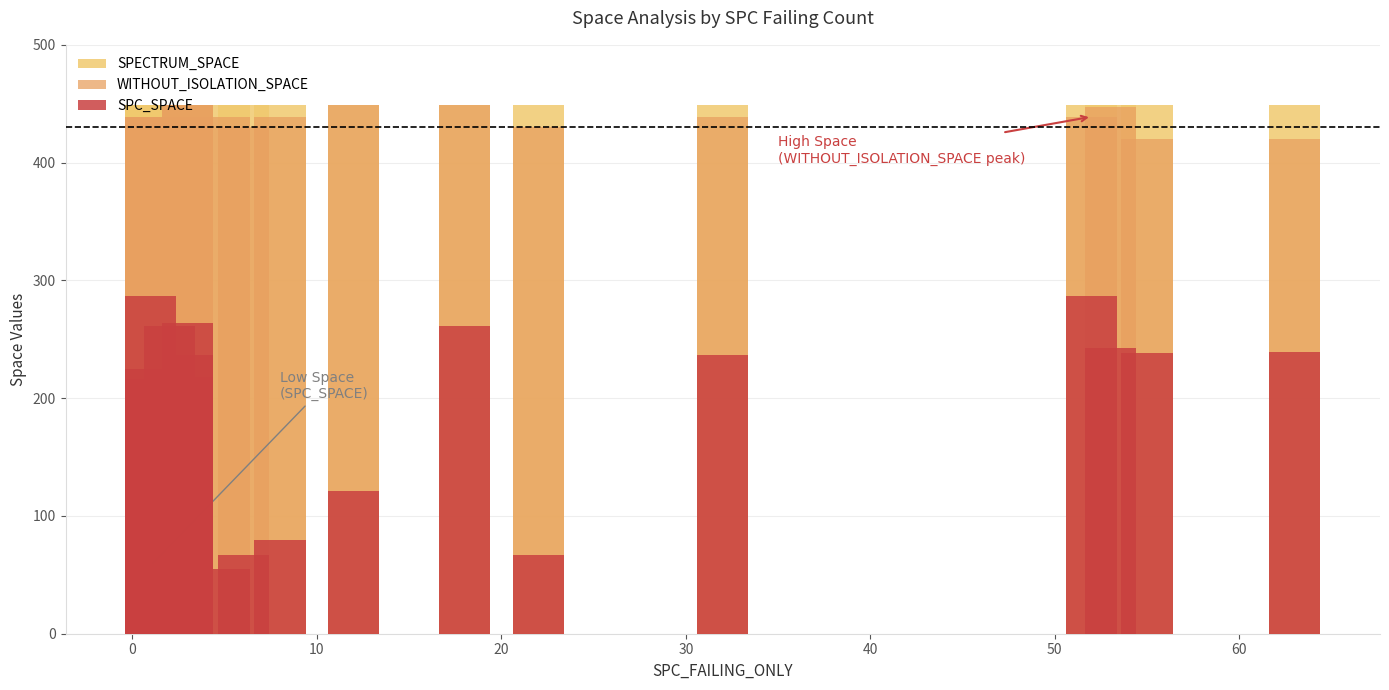

What is the value of the WITHOUT_ISOLATION_SPACE bar at the 18th from the left?

420